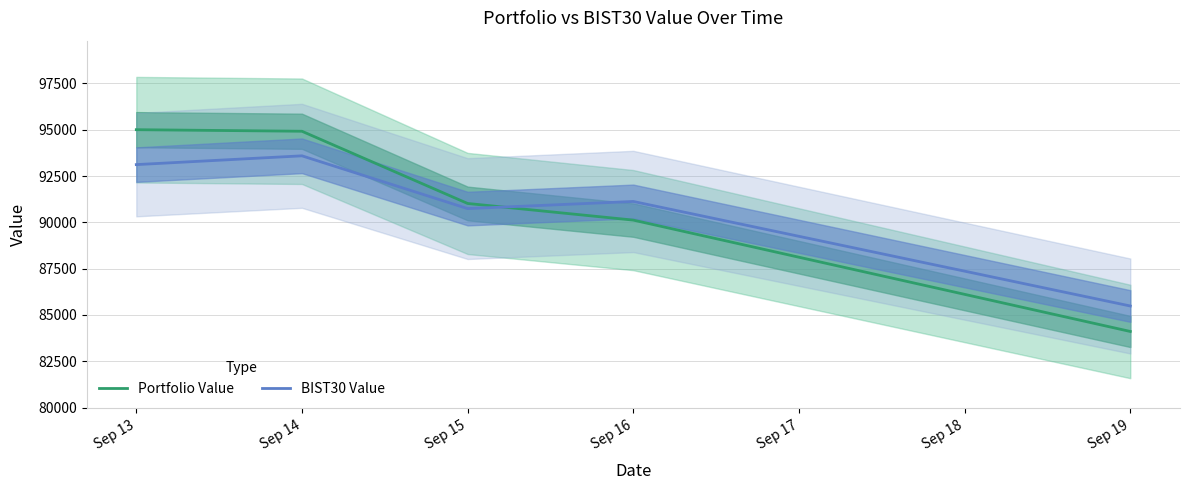

True or false: Portfolio Value has more than 2 interior local peaks.

False